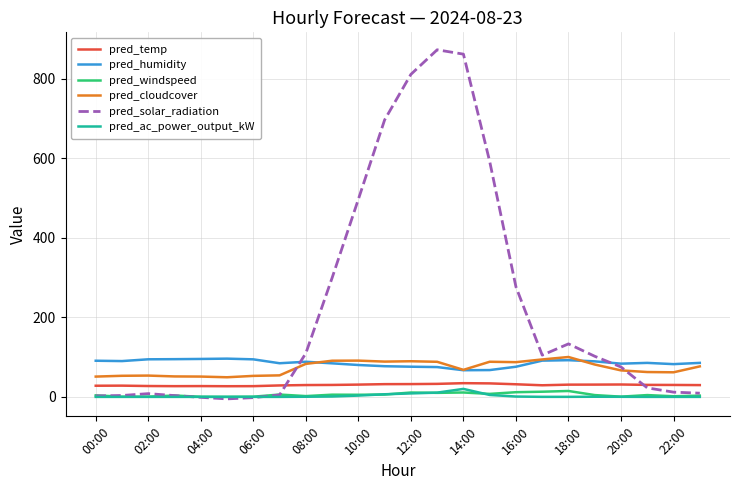

Which series has the largest total across all categories?

pred_solar_radiation